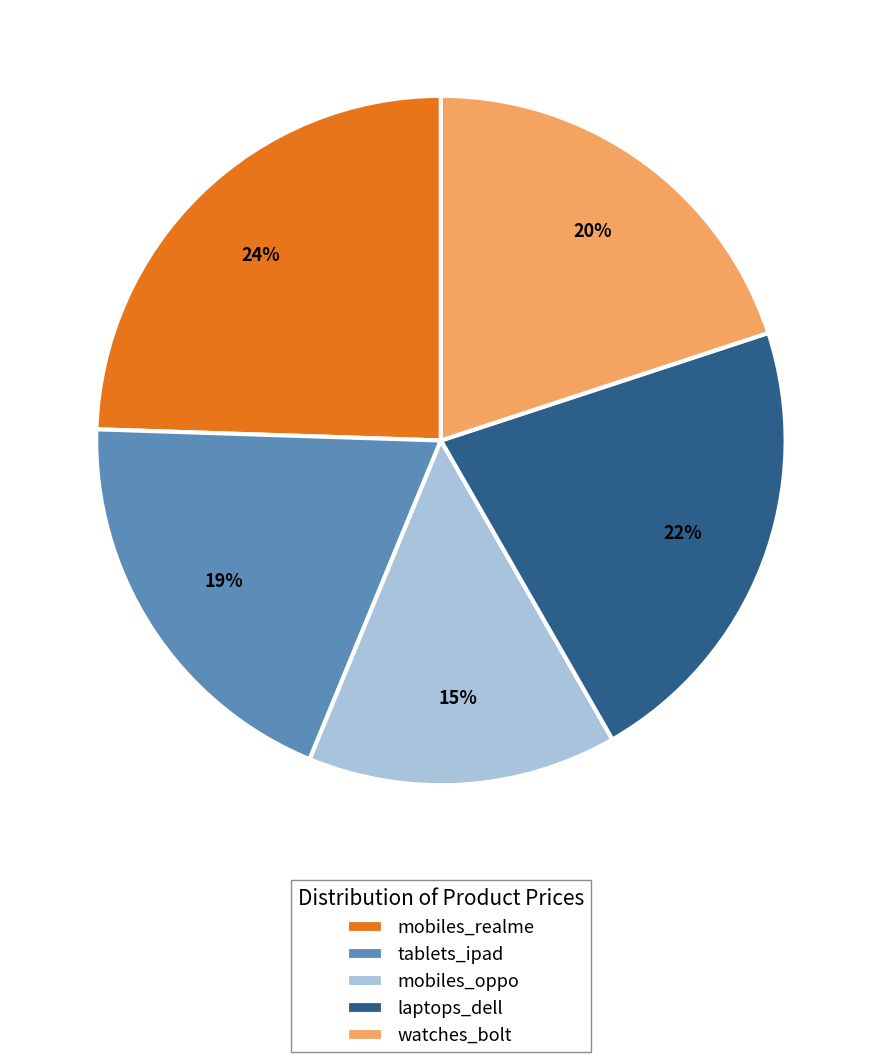

Is it true that mobiles_oppo is 15% of the pie?

True